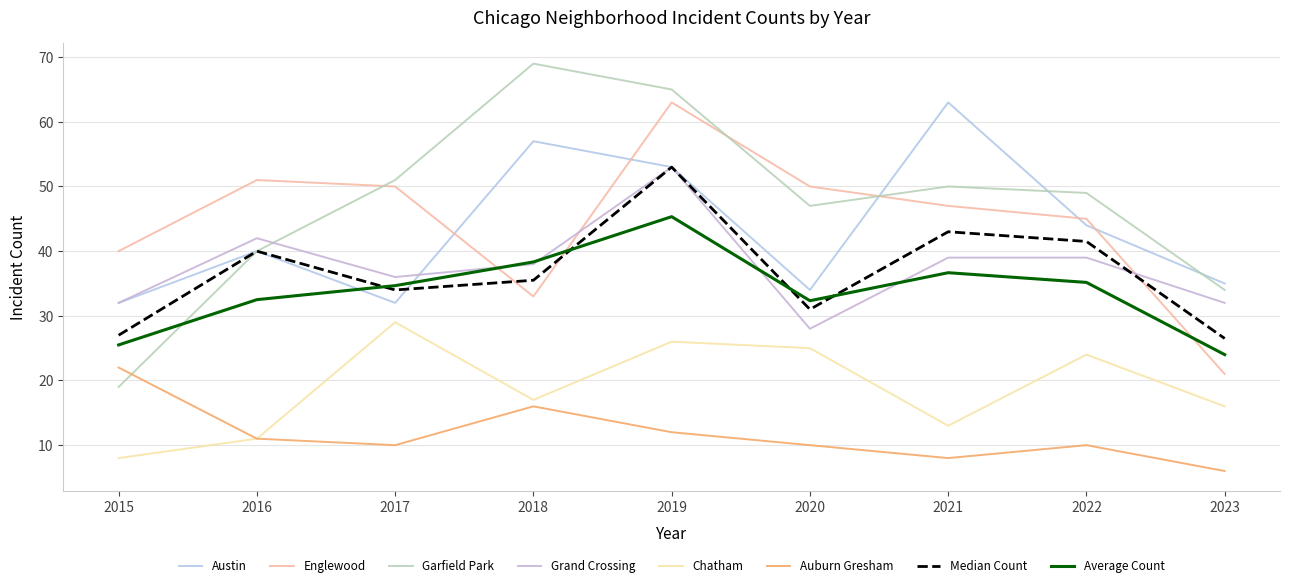

How many distinct data groups are displayed?

8